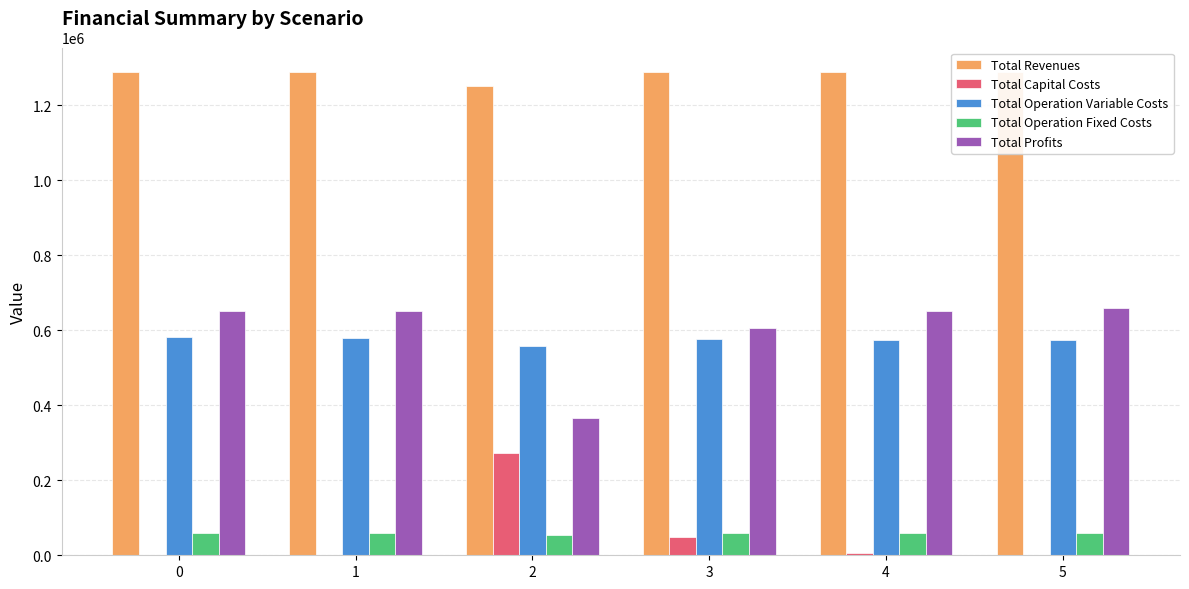

True or false: Total Operation Fixed Costs has a value of 101620.3 at 4.

False